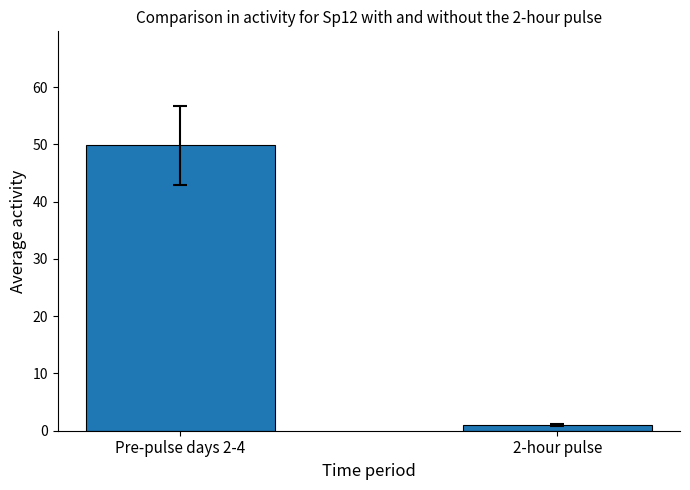

How many bars are there in total?

2